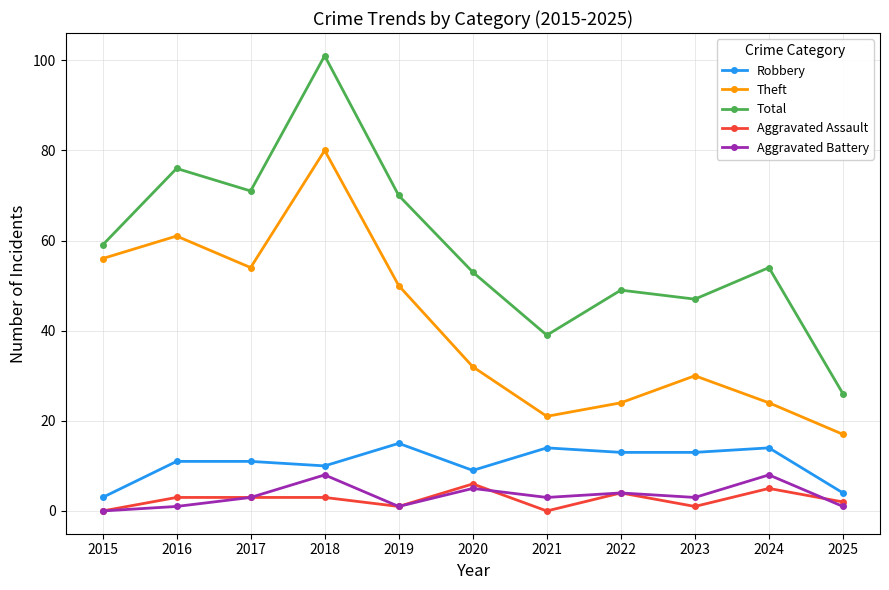

Is it true that Total equals 59 at 2015?

True